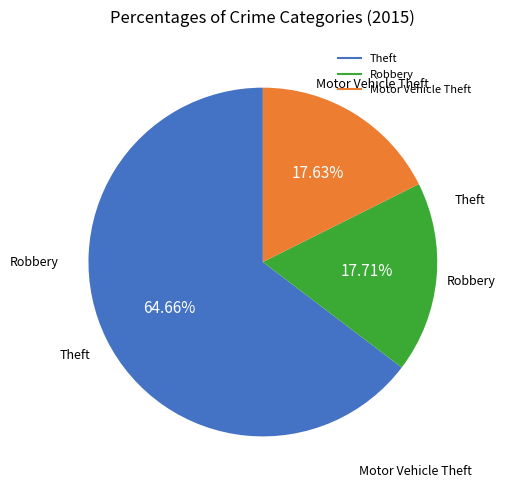

Is there a majority slice in this chart?

Yes